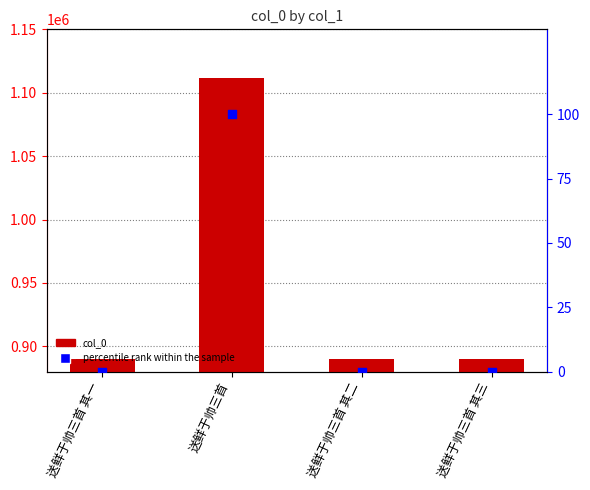

What is the total value across all series at 送鲜于帅三首?

1111983.0